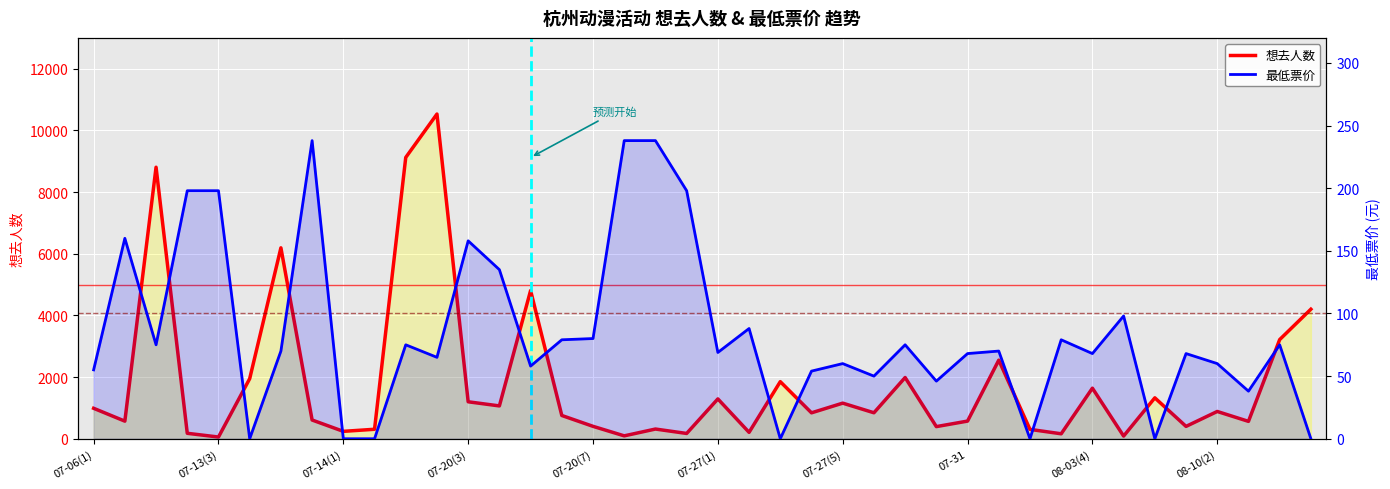

How many lines are shown in the chart?

2